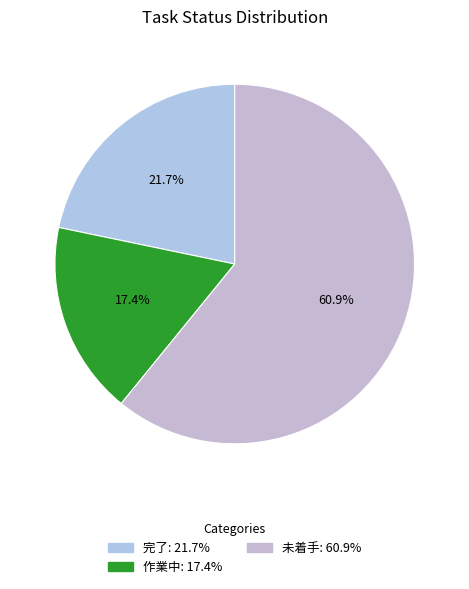

Does 作業中 represent more than half of the total?

No